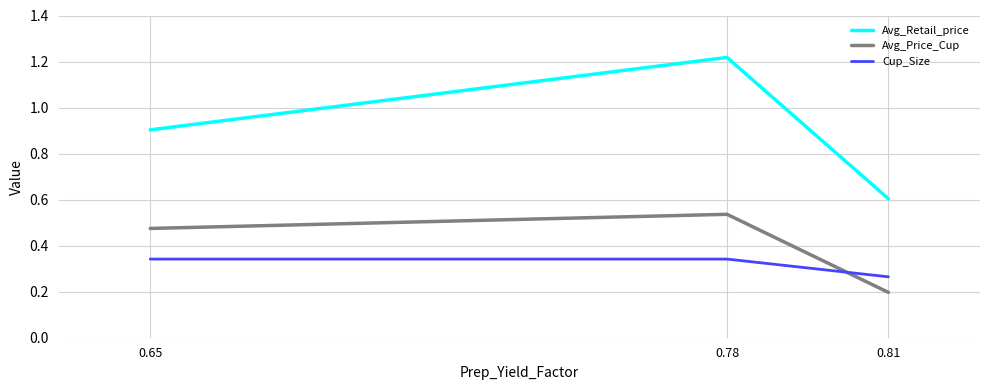

At which category is the sum across all series the highest?

0.78